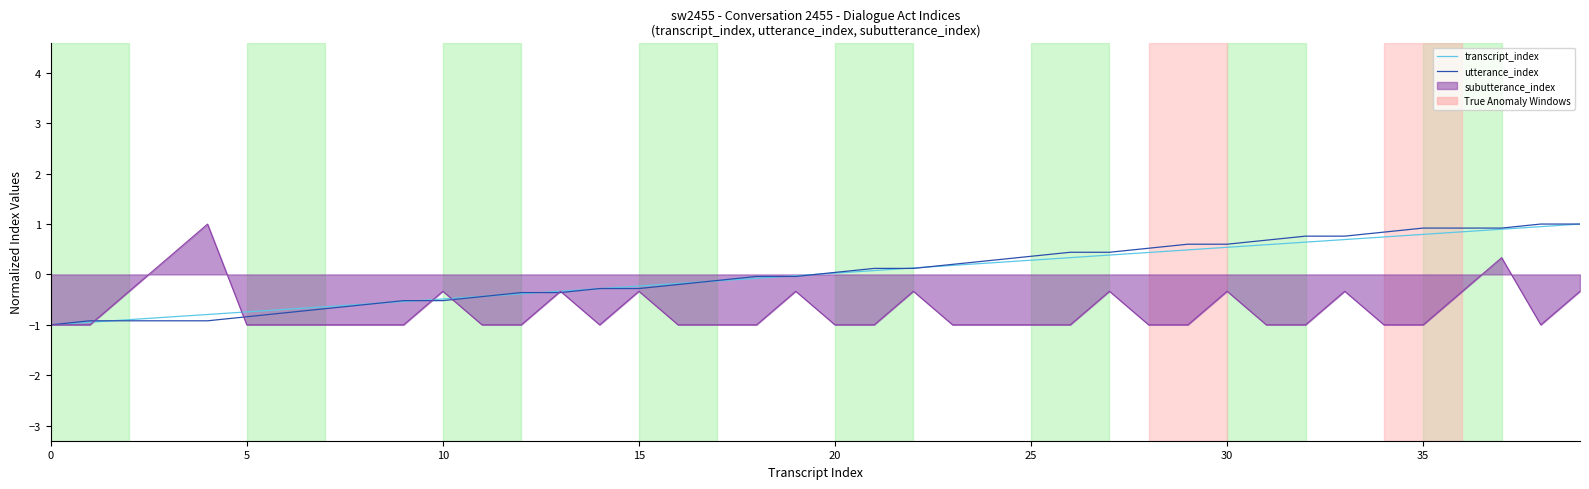

What is the difference between the second highest and second lowest values in the transcript_index series?

1.9